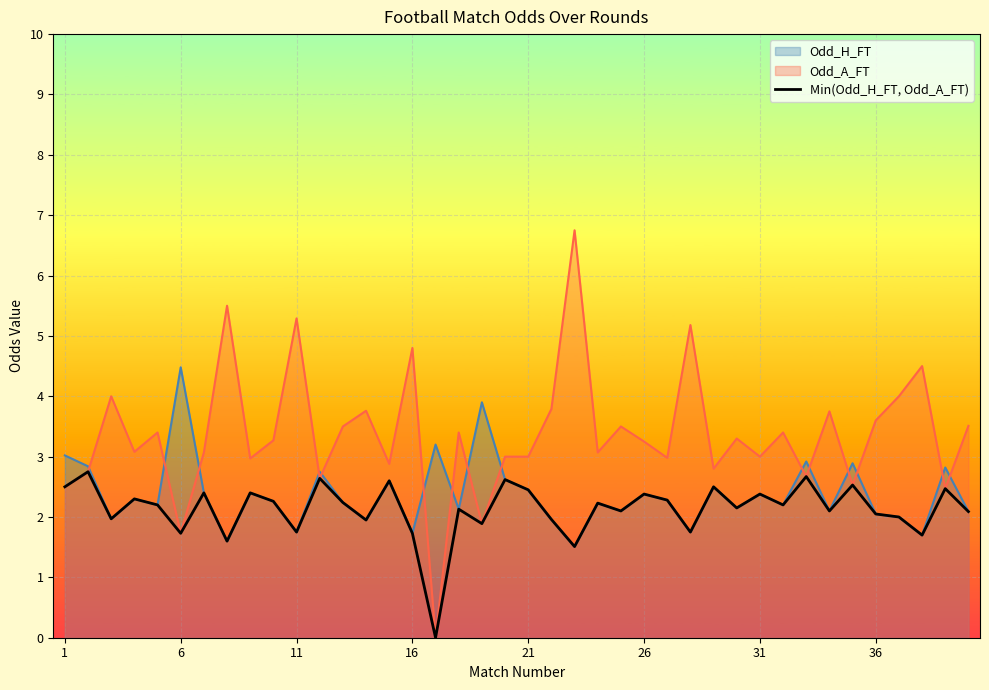

Which series has the widest spread of values?

Odd_A_FT